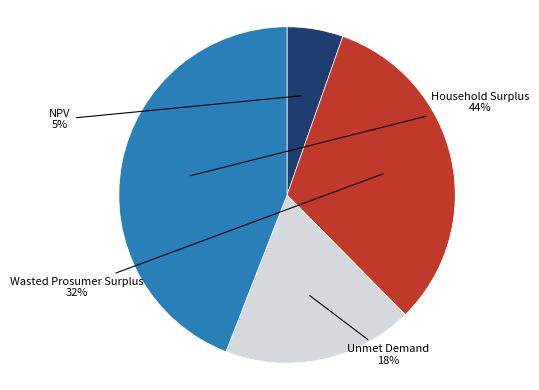

Do Wasted Prosumer Surplus and Household Surplus together represent more than half of the pie?

Yes